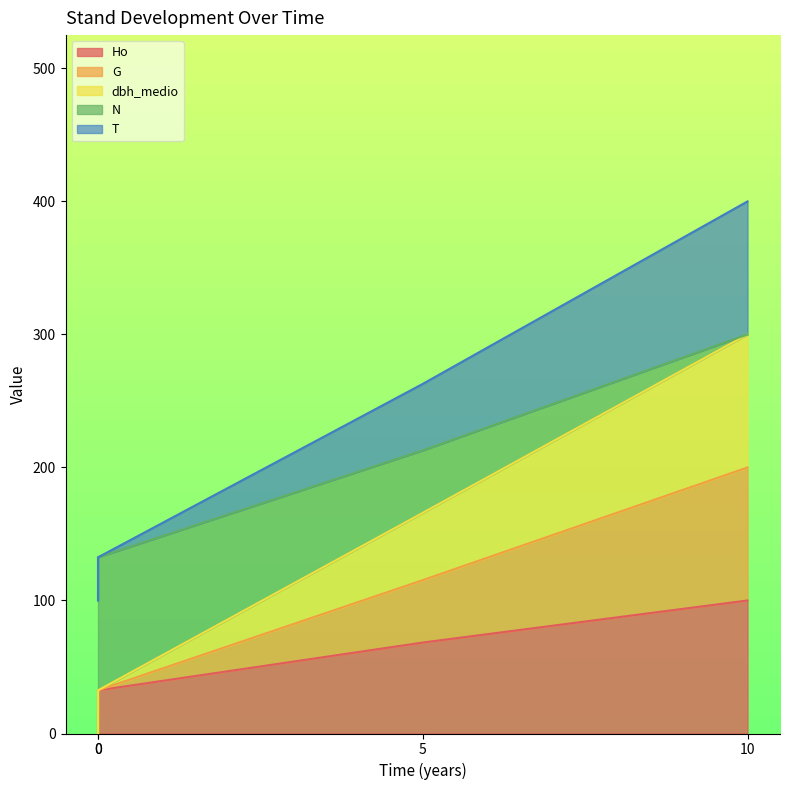

What is the difference between the maximum and second lowest values in the N series?

167.6